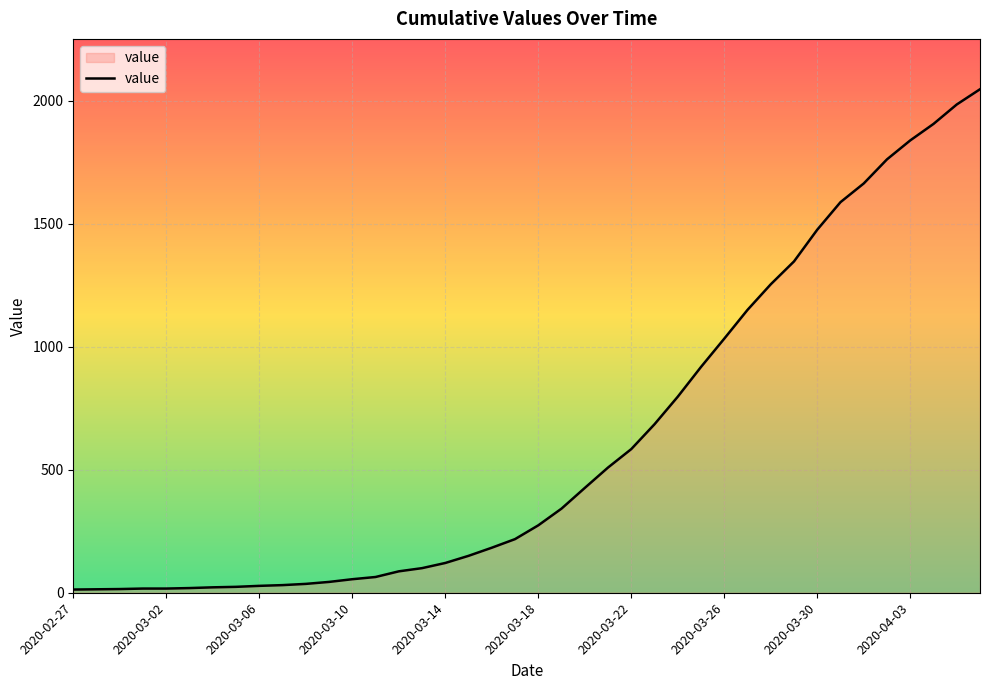

How many lines are shown in the chart?

1